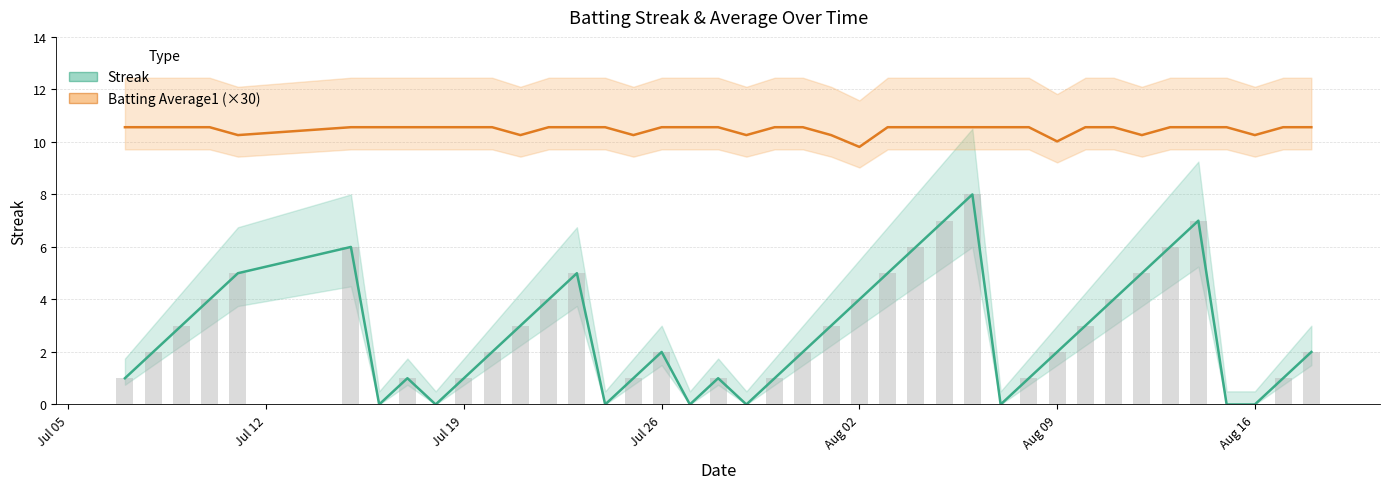

What is the sum of all Batting Average1 (×30) values?

419.0